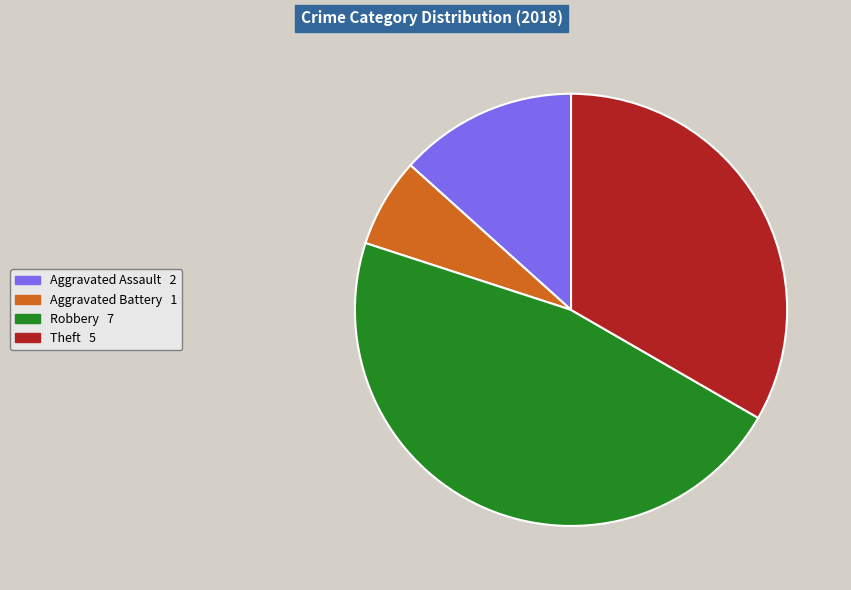

Is there any slice that represents more than half of the pie?

No